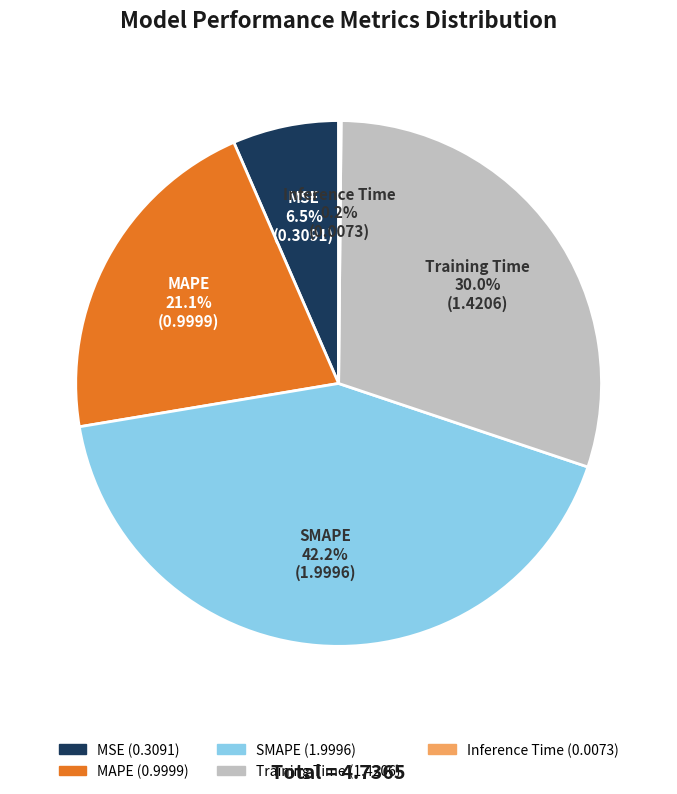

Which slice is the largest?

SMAPE